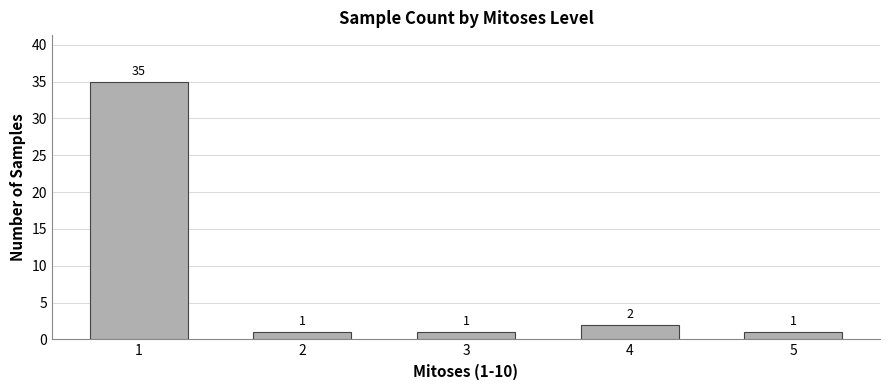

What is the value of the 5th bar from the left?

1